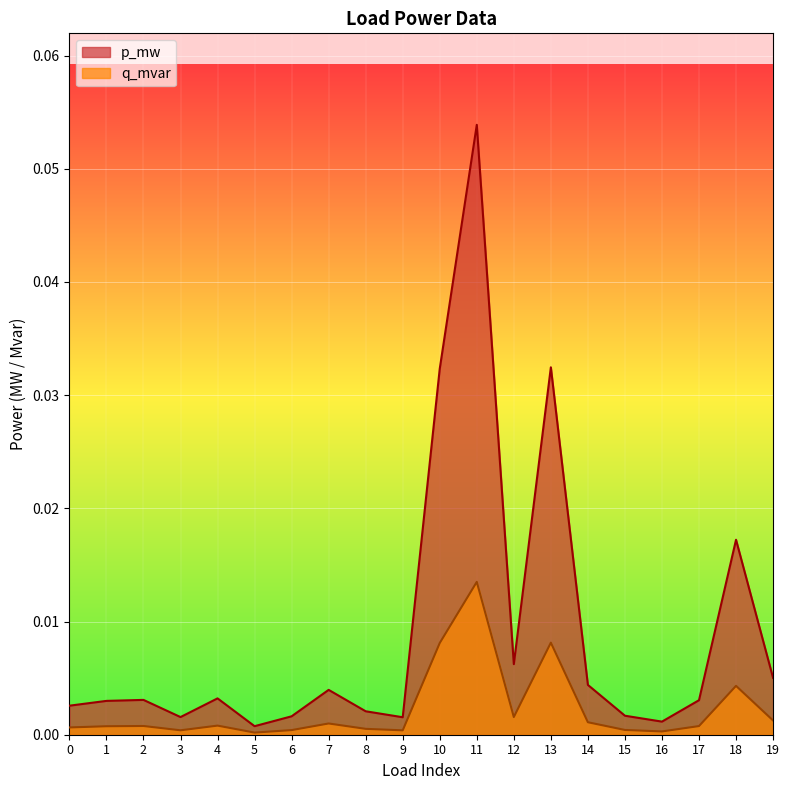

Rank the categories by q_mvar value from highest to lowest.

11, 13, 10, 18, 12, 19, 14, 7, 4, 2, 17, 1, 0, 8, 15, 6, 3, 9, 16, 5